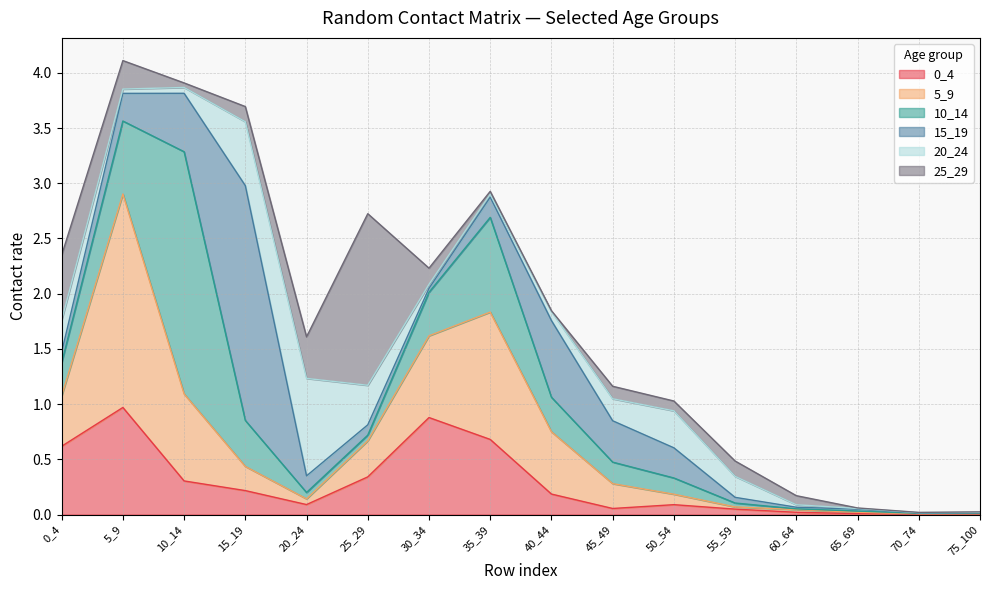

What is the sum of all 15_19 values?

4.9